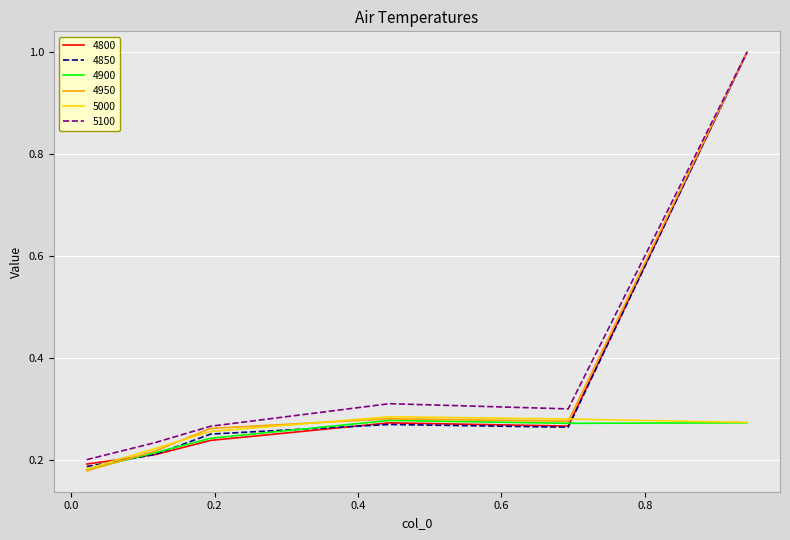

How many lines are shown in the chart?

6